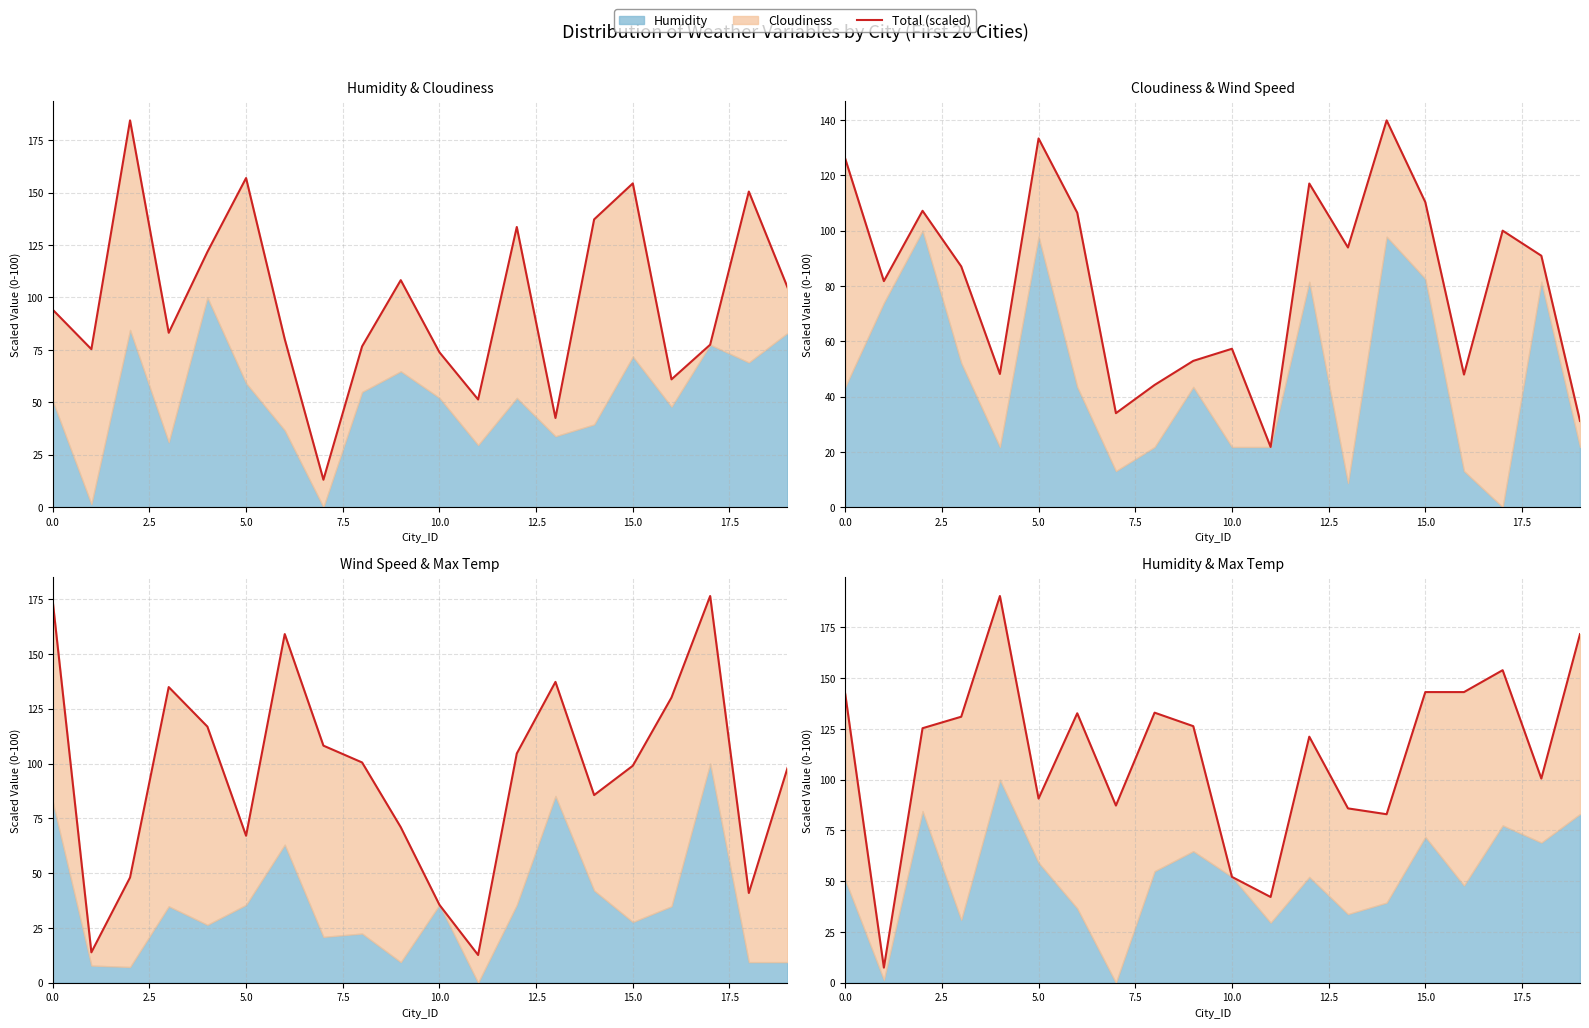

What is the average value?

113.2